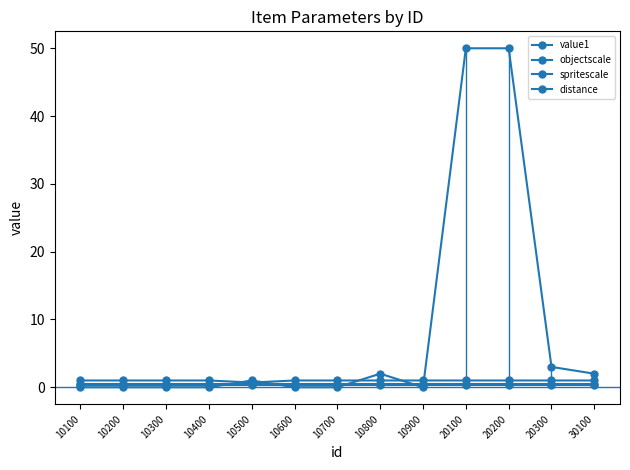

Reading left to right, list all the values displayed in this chart.

value1: 10100=0.0	10200=0.0	10300=0.0	10400=0.0	10500=1.0	10600=0.0	10700=0.0	10800=2.0	10900=0.0	20100=50.0	20200=50.0	20300=3.0	30100=2.0
objectscale: 10100=1.0	10200=1.0	10300=1.0	10400=1.0	10500=0.7	10600=1.0	10700=1.0	10800=1.0	10900=1.0	20100=1.0	20200=1.0	20300=1.0	30100=1.0
spritescale: 10100=0.4	10200=0.4	10300=0.4	10400=0.4	10500=0.4	10600=0.4	10700=0.4	10800=0.4	10900=0.4	20100=0.4	20200=0.4	20300=0.4	30100=0.4
distance: 10100=0.5	10200=0.5	10300=0.5	10400=0.5	10500=0.5	10600=0.5	10700=0.5	10800=0.5	10900=0.5	20100=0.5	20200=0.5	20300=0.5	30100=0.5